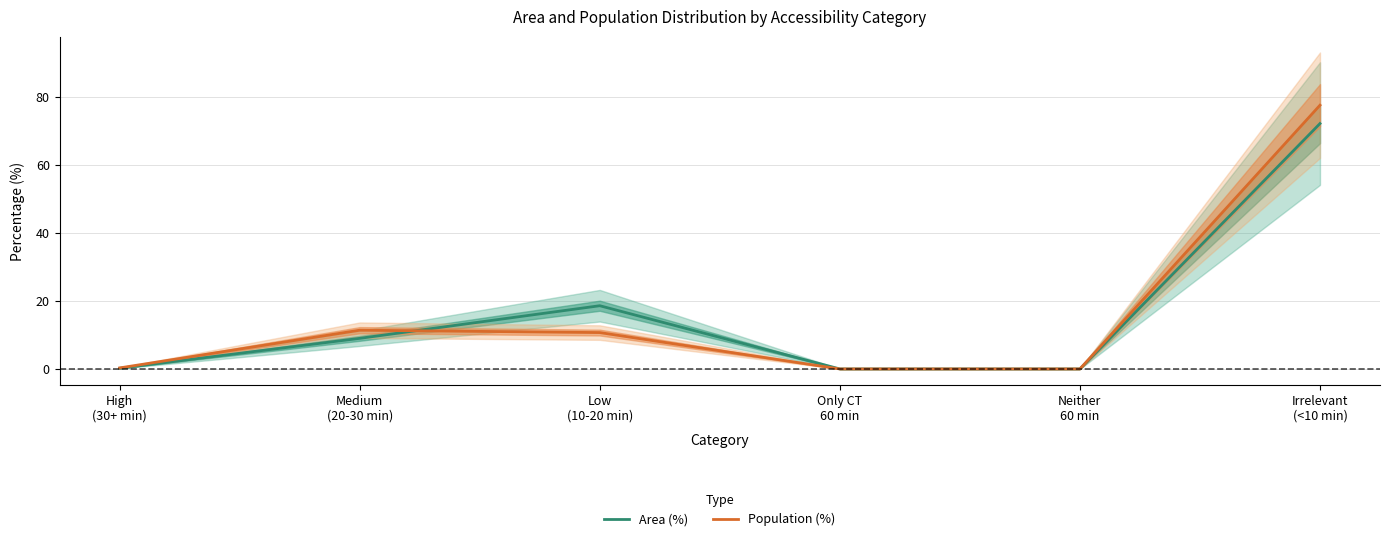

Reading left to right, transcribe all the data shown in this chart.

Area (%): High
(30+ min)=0.2	Medium
(20-30 min)=9.0	Low
(10-20 min)=18.6	Only CT
60 min=0.0	Neither
60 min=0.0	Irrelevant
(<10 min)=72.2
Population (%): High
(30+ min)=0.3	Medium
(20-30 min)=11.4	Low
(10-20 min)=10.7	Only CT
60 min=0.0	Neither
60 min=0.0	Irrelevant
(<10 min)=77.6